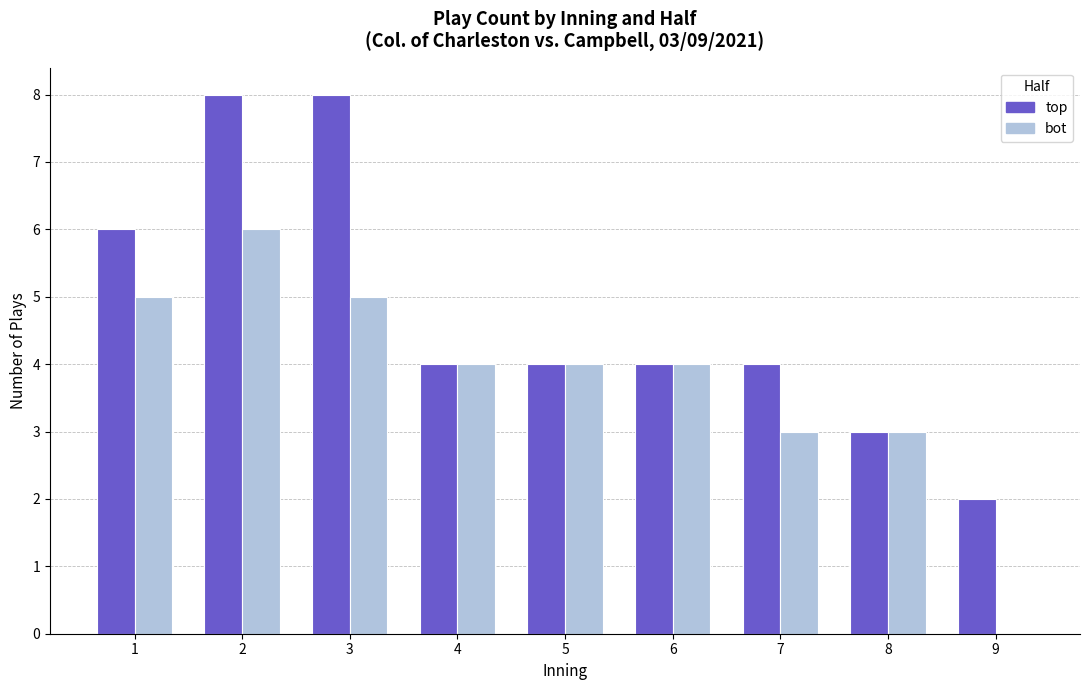

What value does the top series have at 1?

6